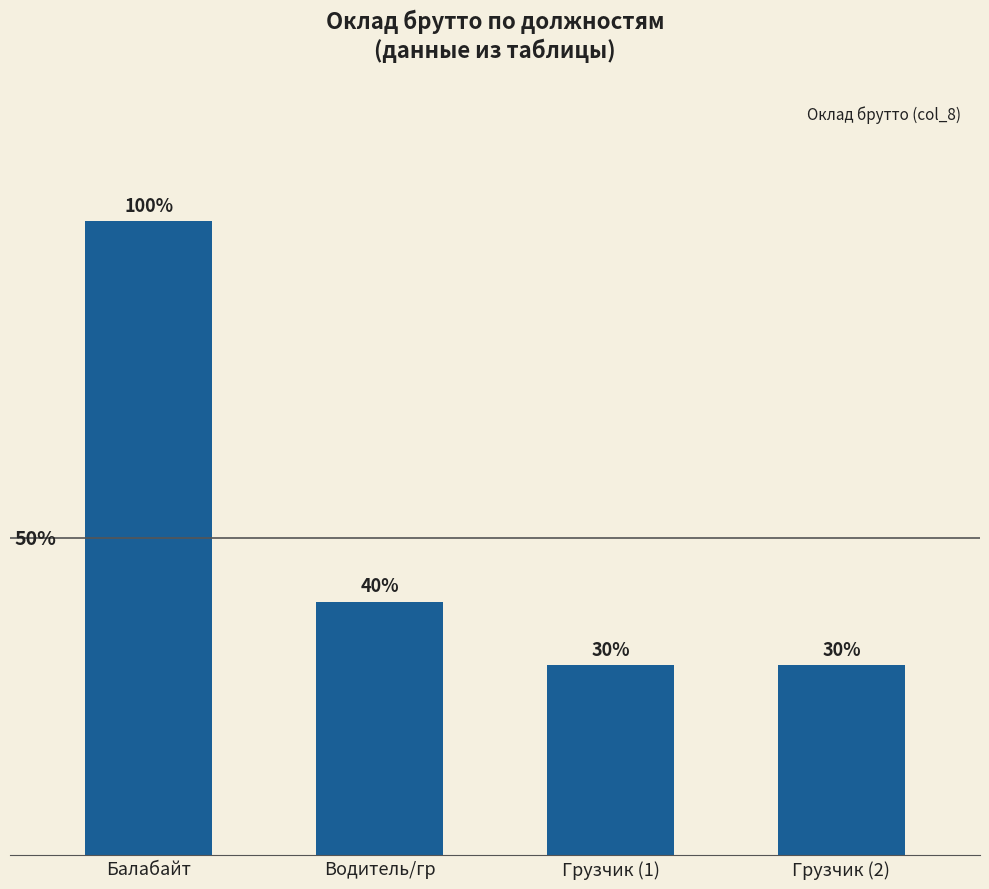

Is it true that the value at Грузчик (2) is 16500?

True